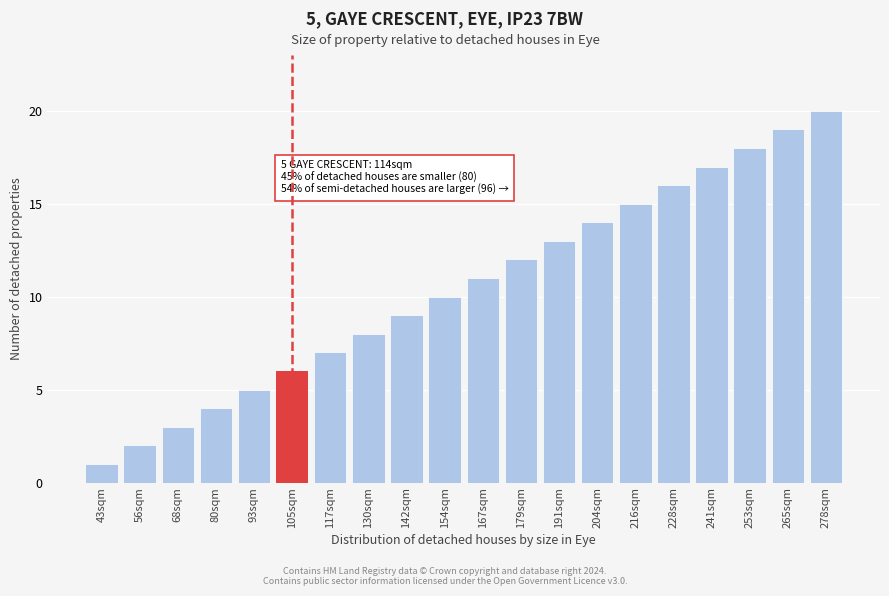

Which has a higher value, 105sqm or 265sqm?

265sqm